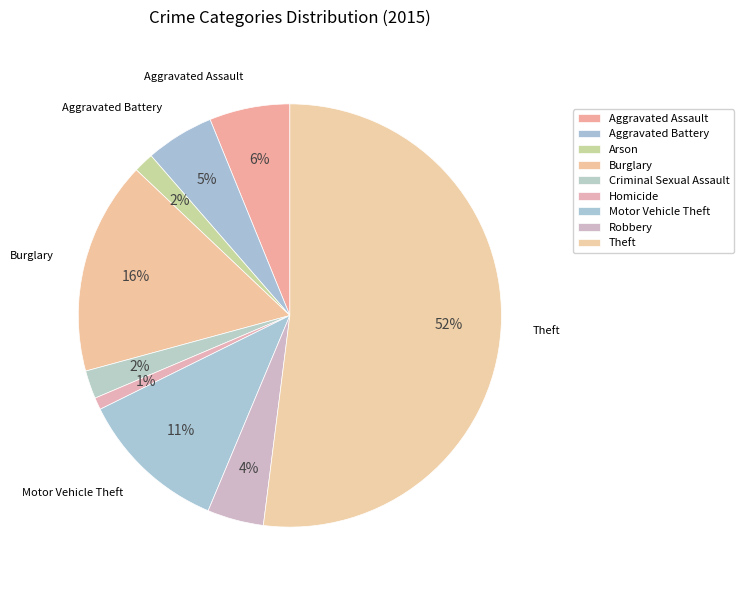

What is the majority slice?

Theft